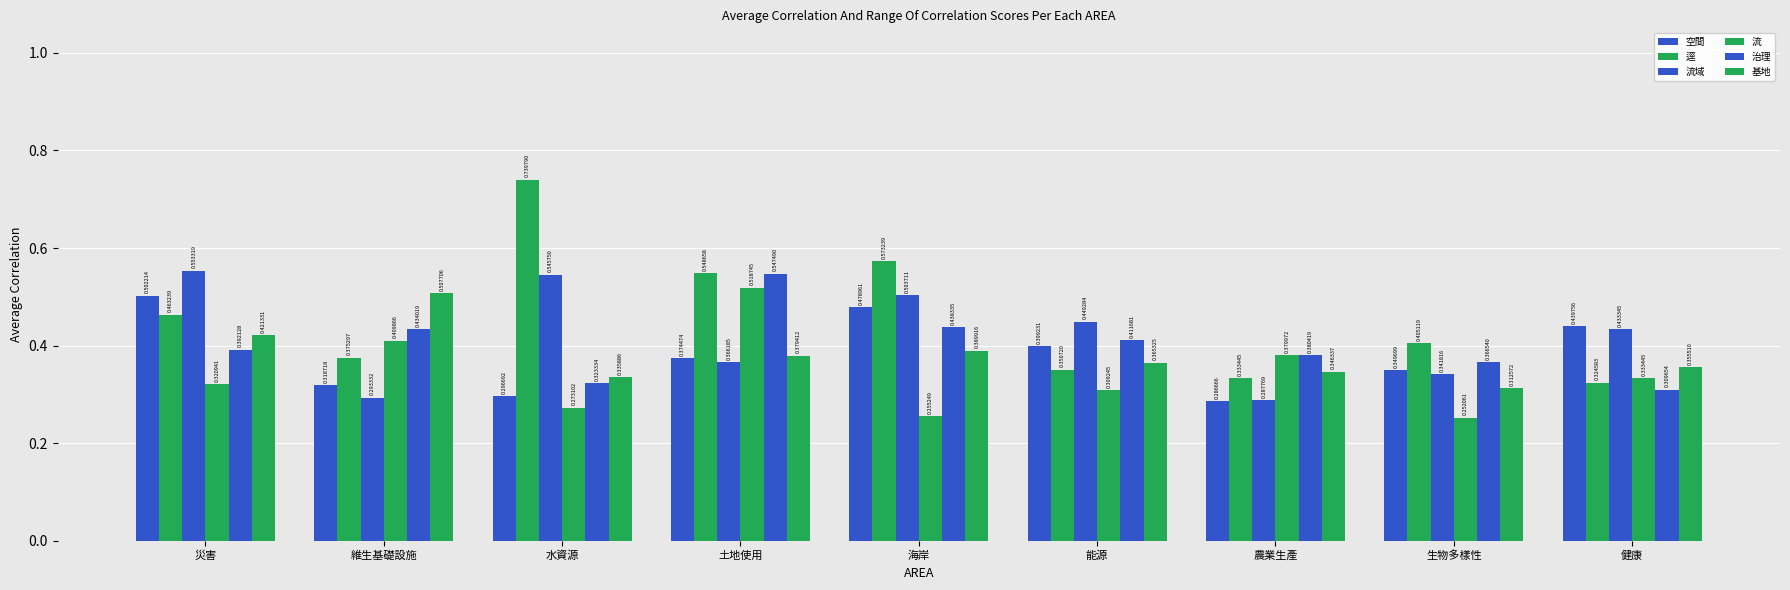

The value of 逕 at 維生基礎設施 is 0.2. True or false?

False